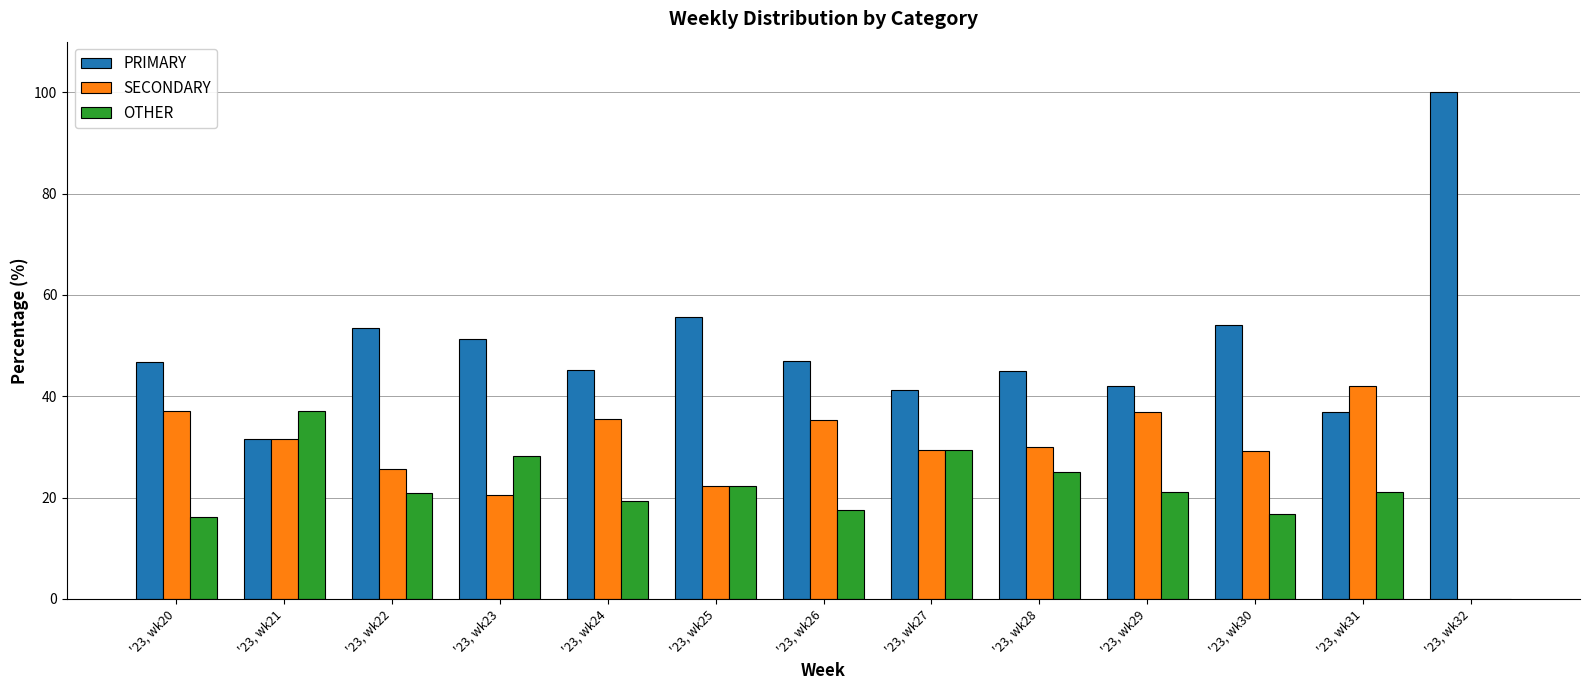

Are the bars grouped side by side (vs. stacked)?

Yes